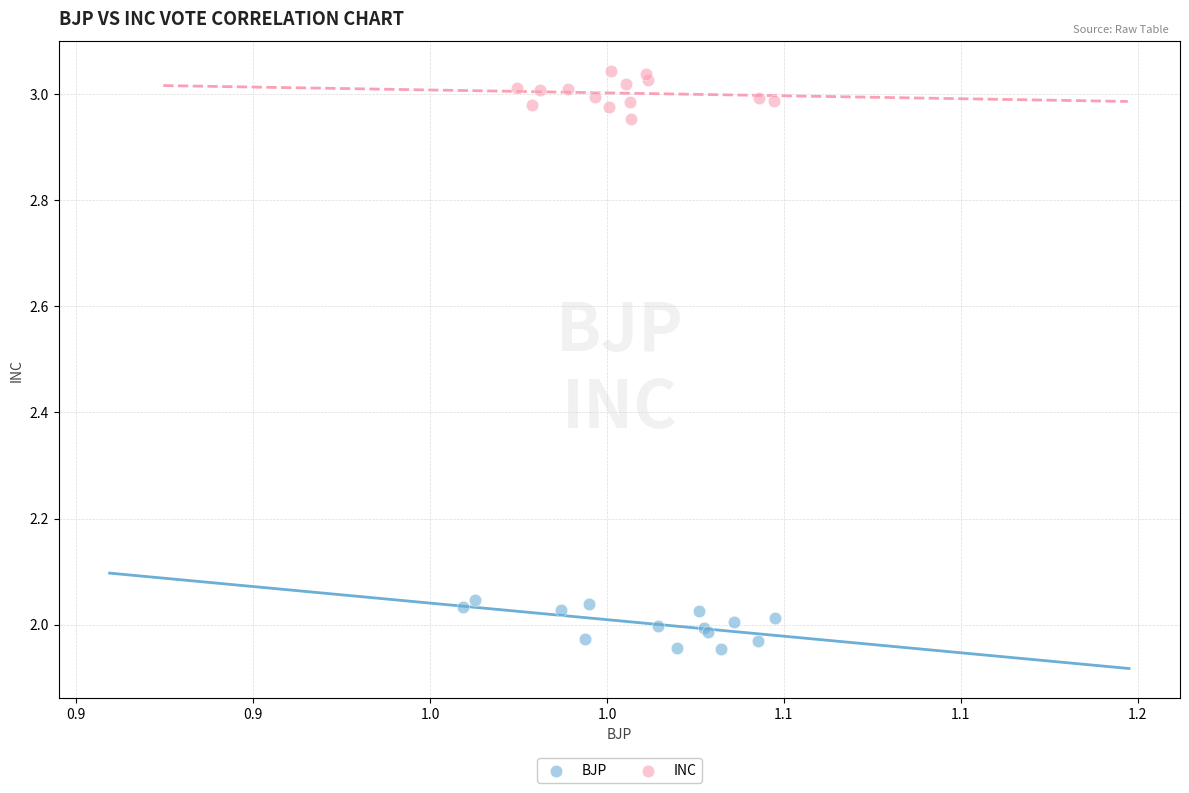

Which series reaches the minimum Y coordinate?

BJP